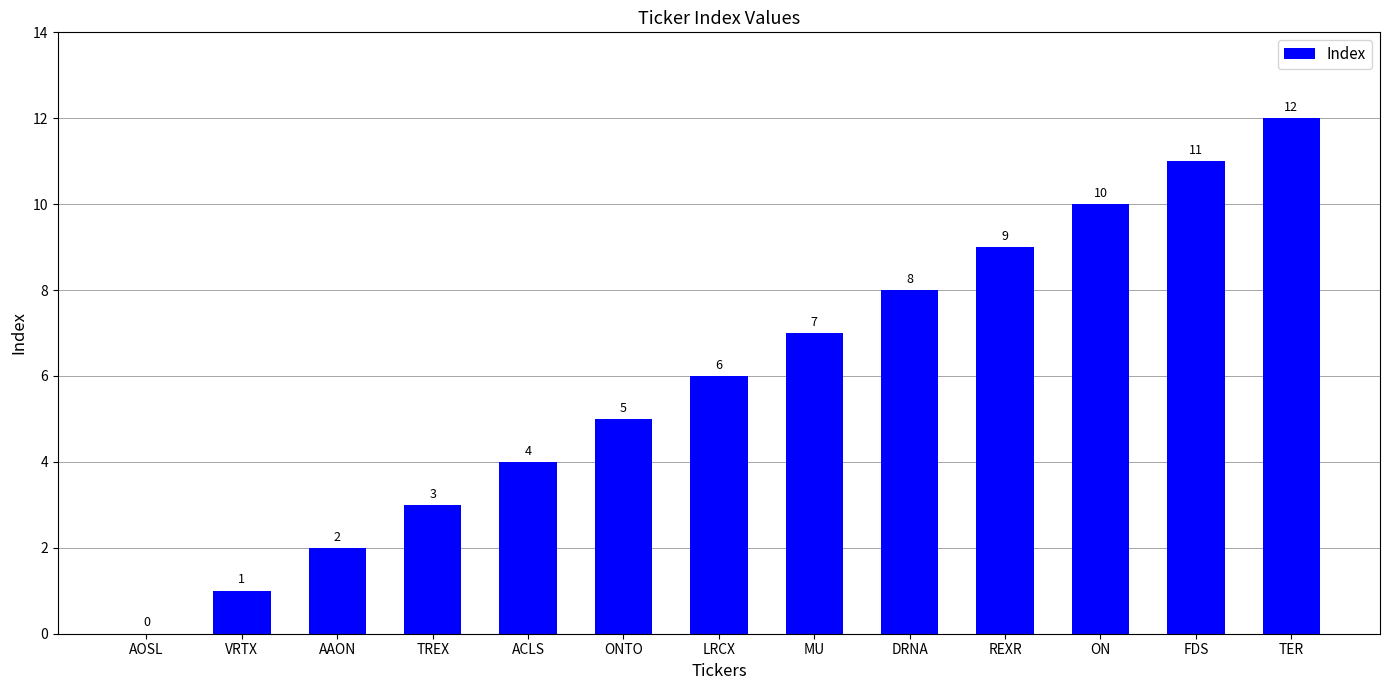

What is the sum of the values at REXR and VRTX?

10